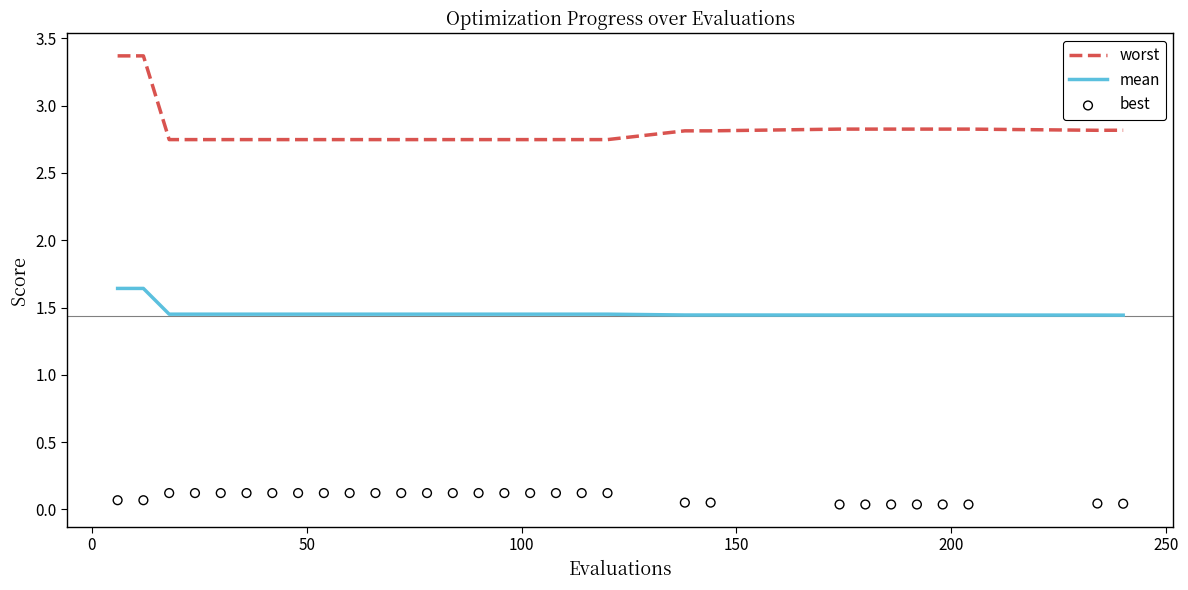

True or false: worst and mean intersect in this chart.

False